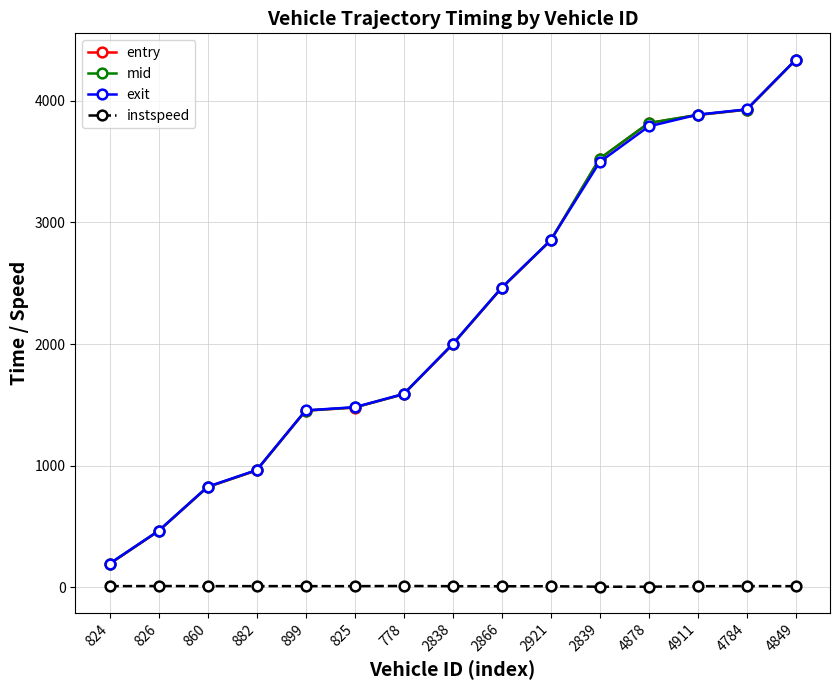

What is the average value of the mid series?

2251.5